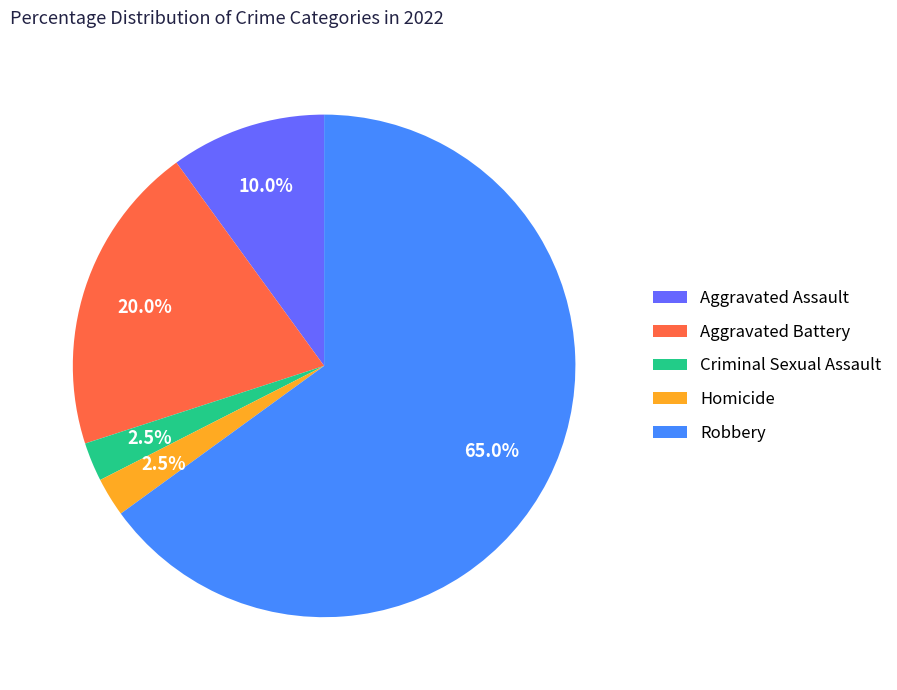

Approximately how many times larger is the value at Criminal Sexual Assault compared to Homicide?

1.0